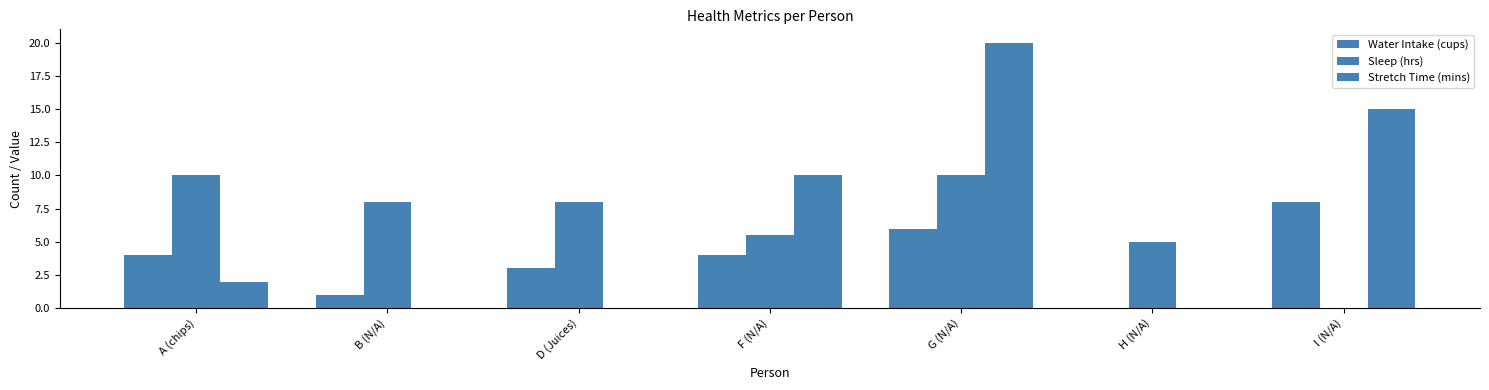

How many positive values does the Sleep (hrs) series have?

6